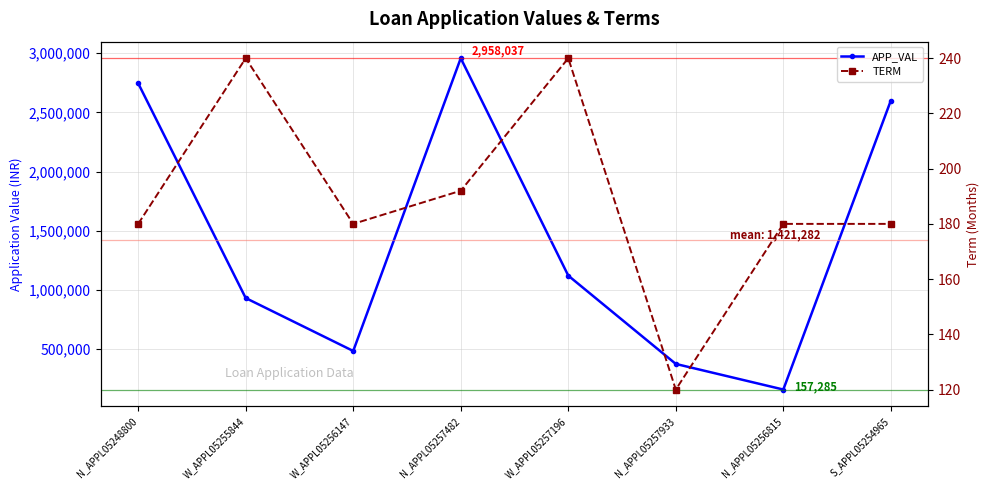

What is the sum of the TERM values at S_APPL05254965 and W_APPL05256147?

360